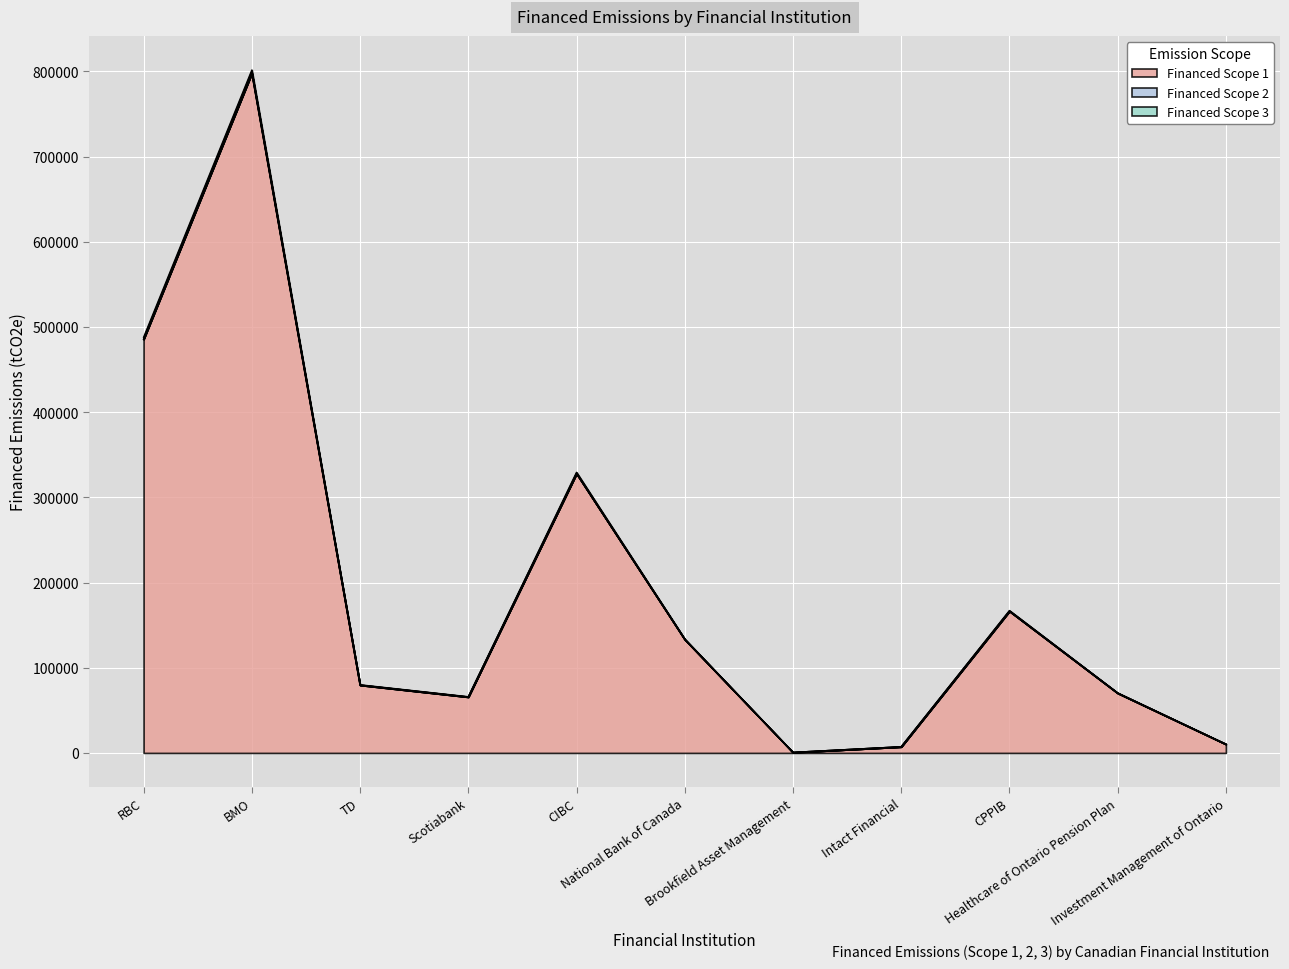

What is the minimum value shown in the chart?

591.7